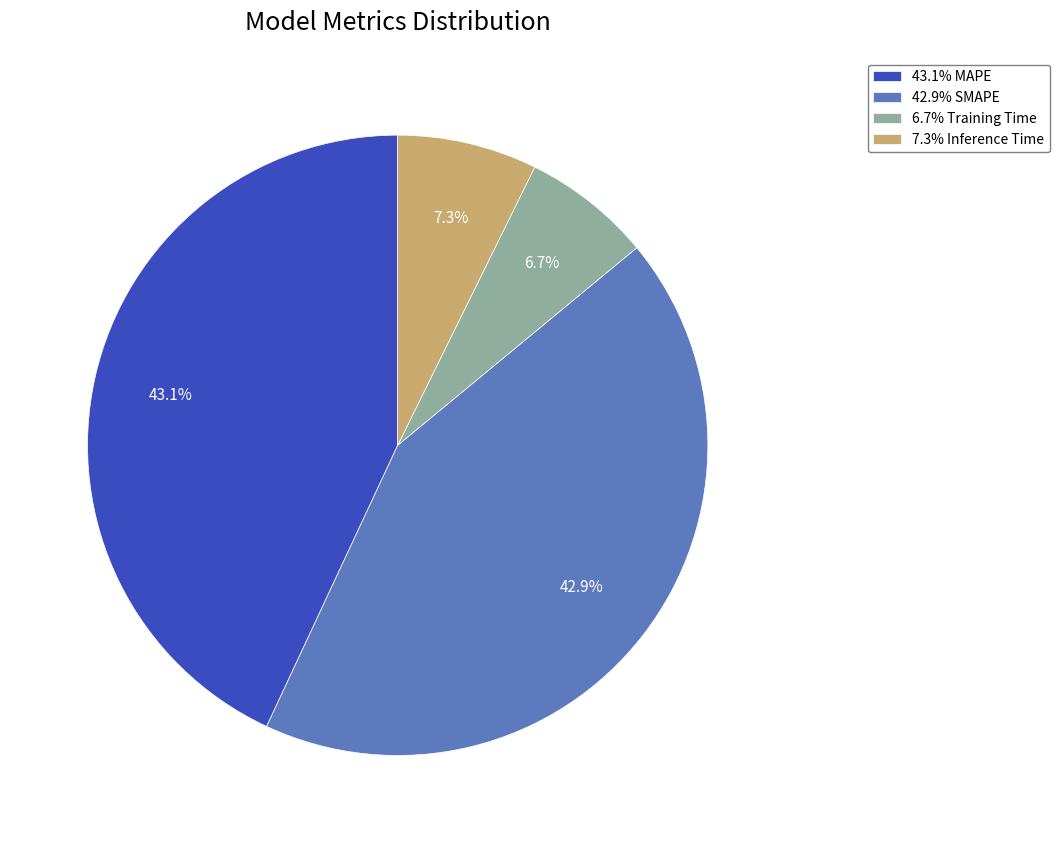

What is the smallest slice in the pie chart?

6.7% Training Time